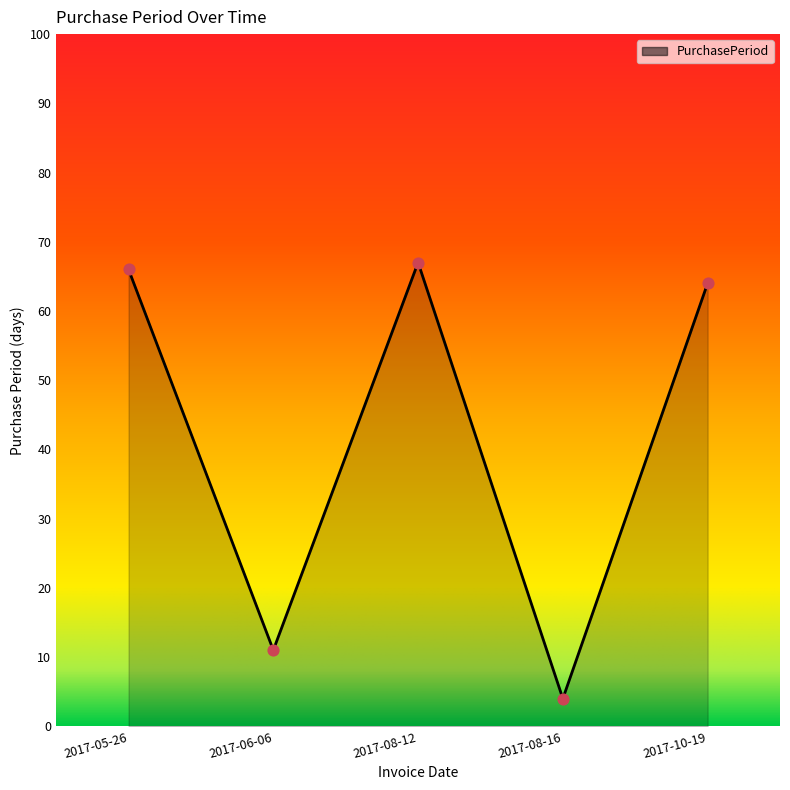

Between 2017-08-16 and 2017-06-06, which is larger?

2017-06-06